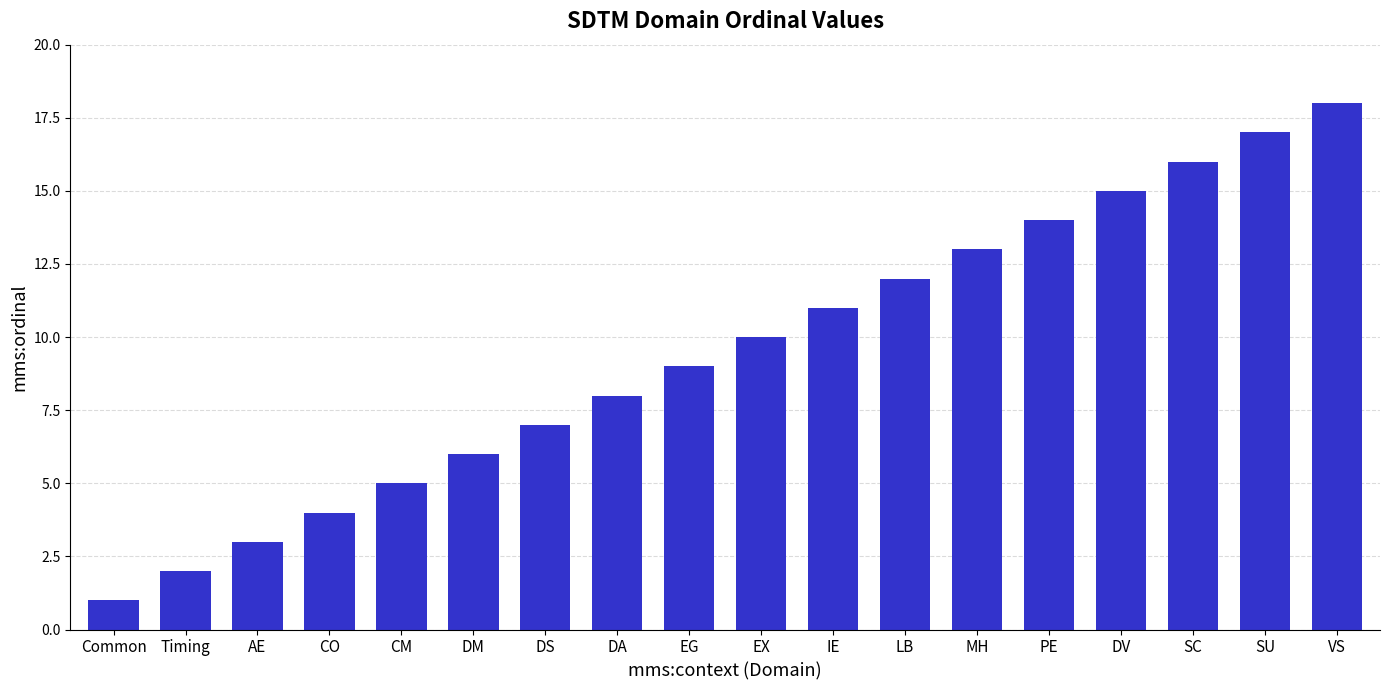

List the labels in order of value, largest first.

VS, SU, SC, DV, PE, MH, LB, IE, EX, EG, DA, DS, DM, CM, CO, AE, Timing, Common